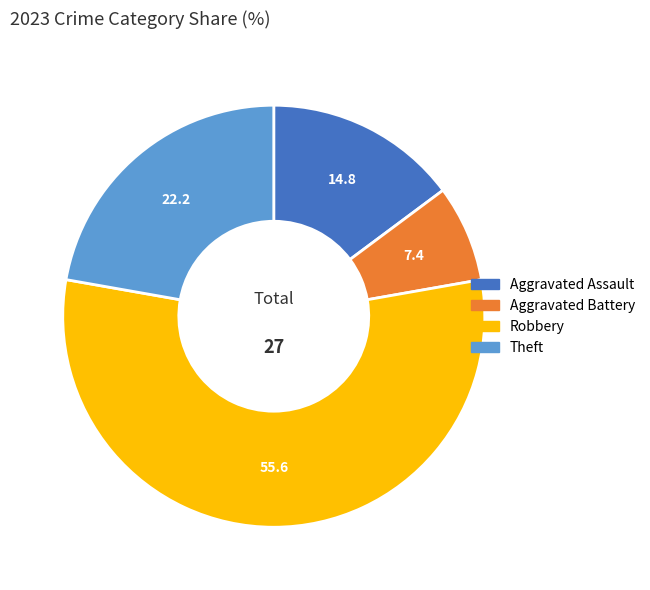

Is there a majority slice in this chart?

Yes